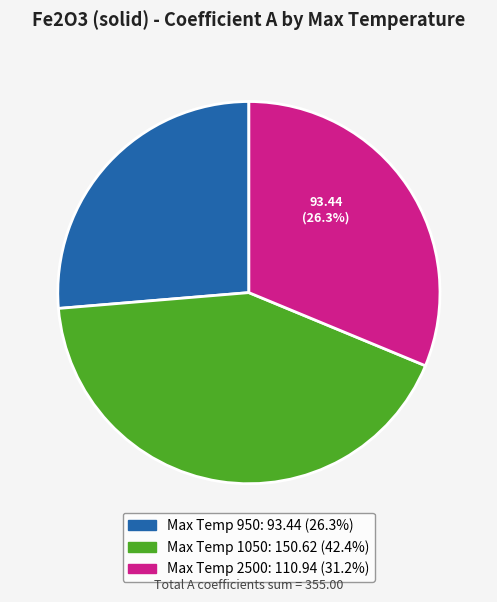

Do 1050 and 2500 together represent more than half of the pie?

Yes